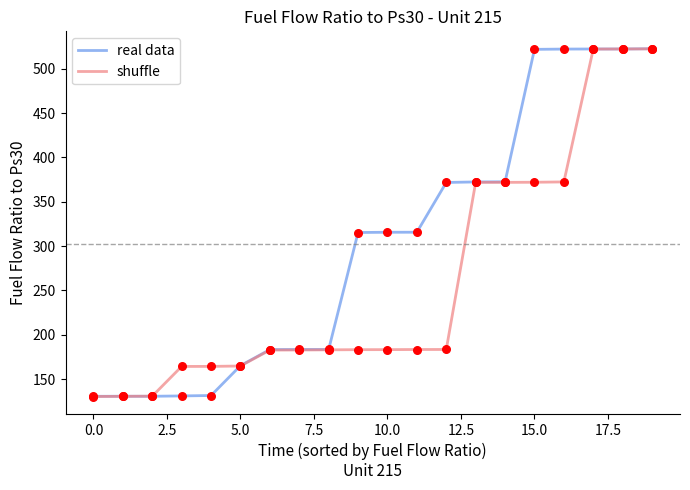

At how many categories does at least one series exceed 233?

11